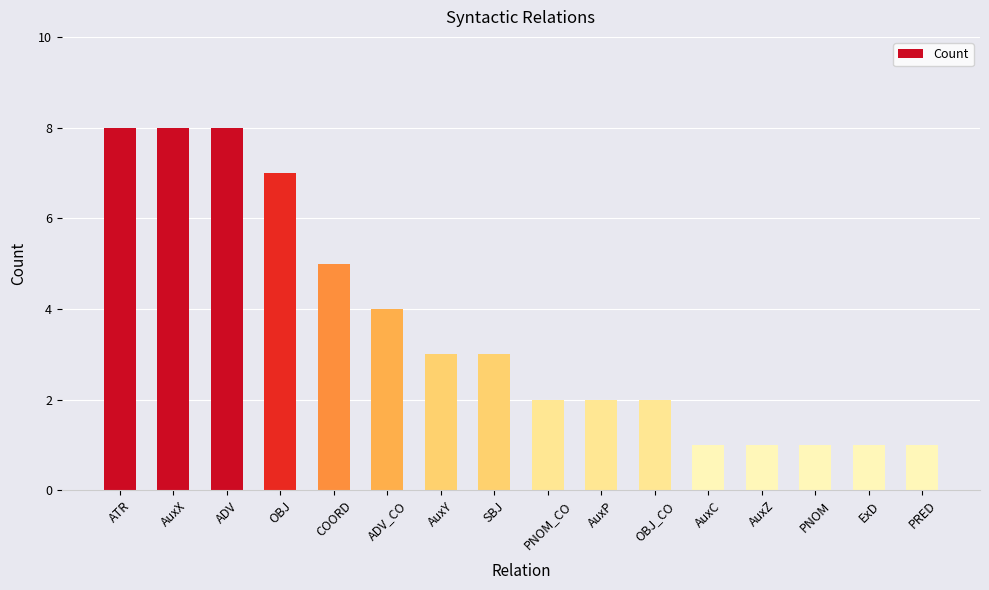

What is the difference between the maximum and second lowest values?

7